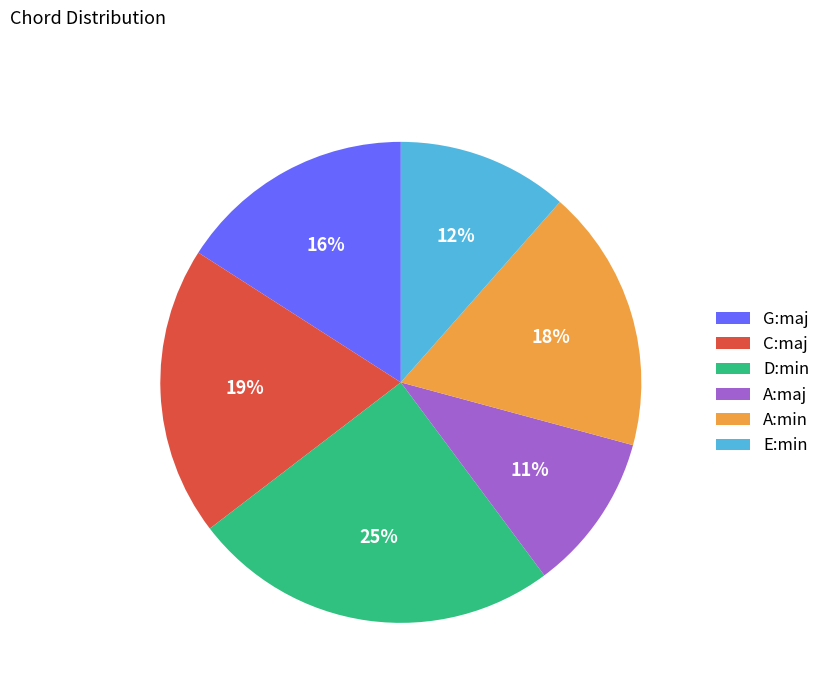

To the nearest percent, what portion does E:min represent?

12%